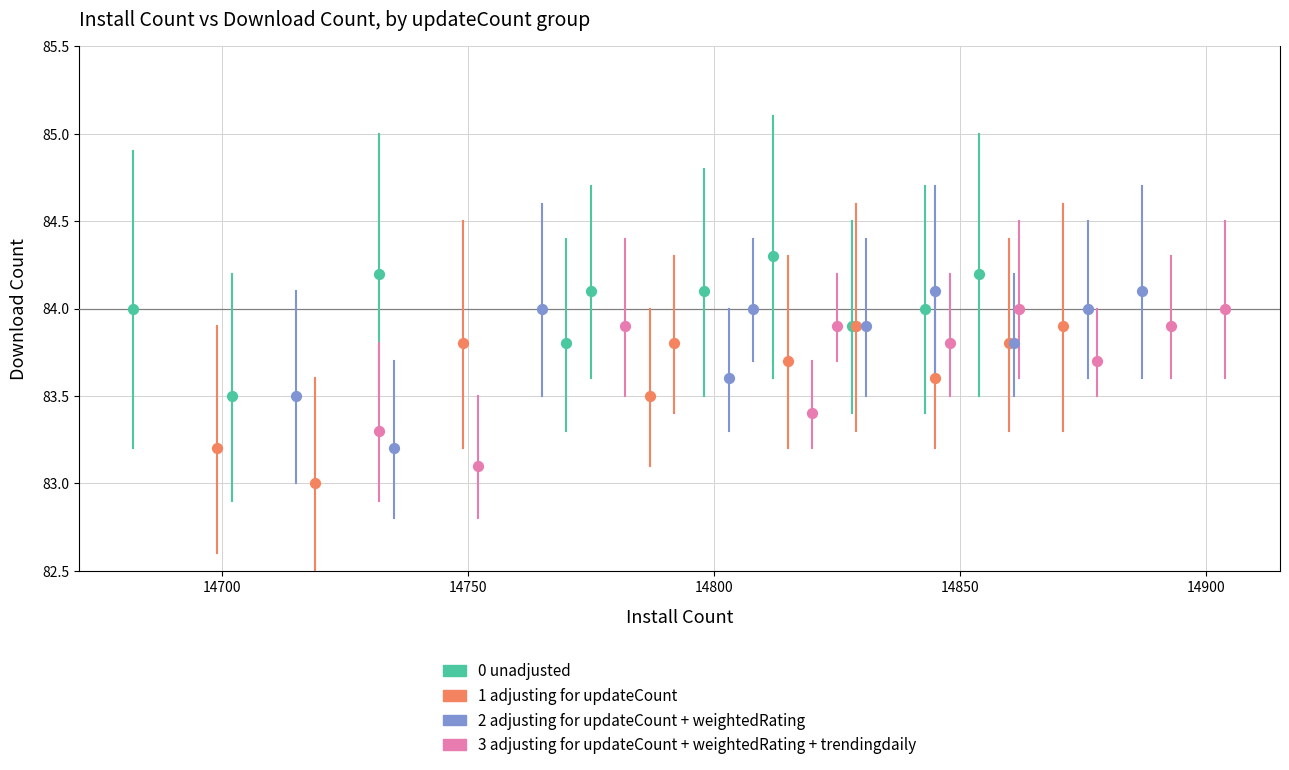

Which series reaches the maximum Y coordinate?

0 unadjusted